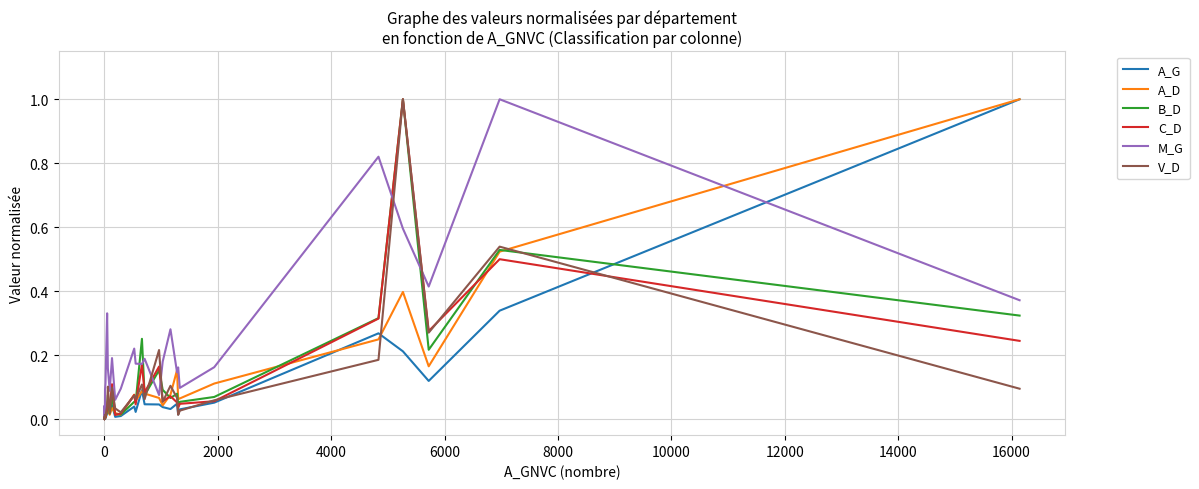

Is this an area chart (filled region under the line)?

No